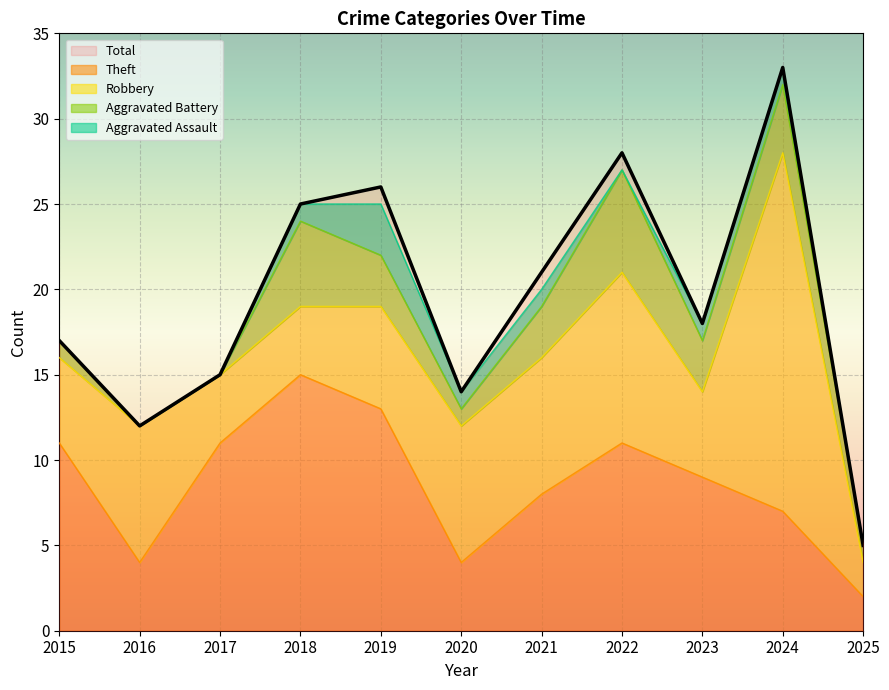

What is the spread (max minus min) of values at 2018?

24